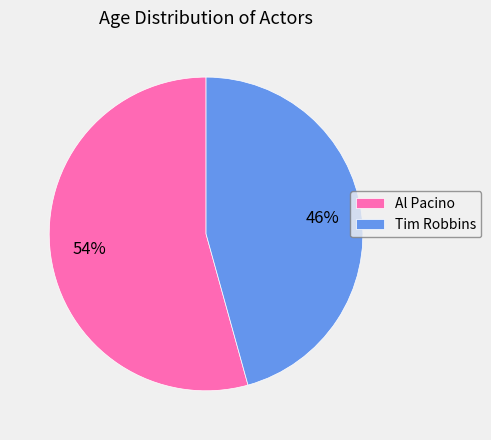

What is the ratio of the value at Al Pacino to the value at Tim Robbins?

1.2